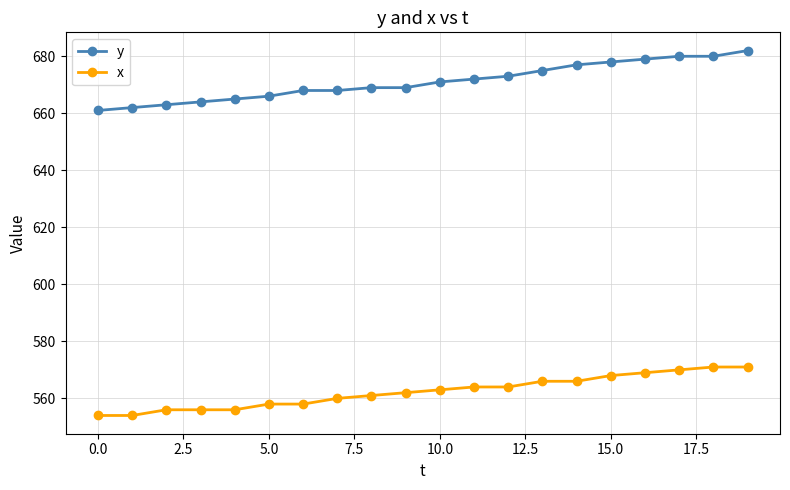

At how many categories does at least one series exceed 631?

20